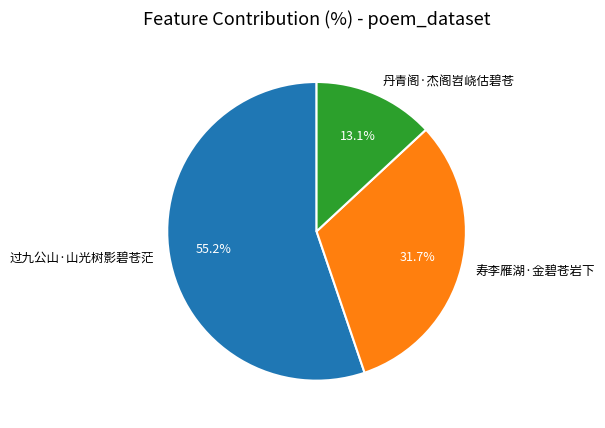

To the nearest percent, what percentage of the pie is 丹青阁·杰阁岧峣估碧苍?

13%